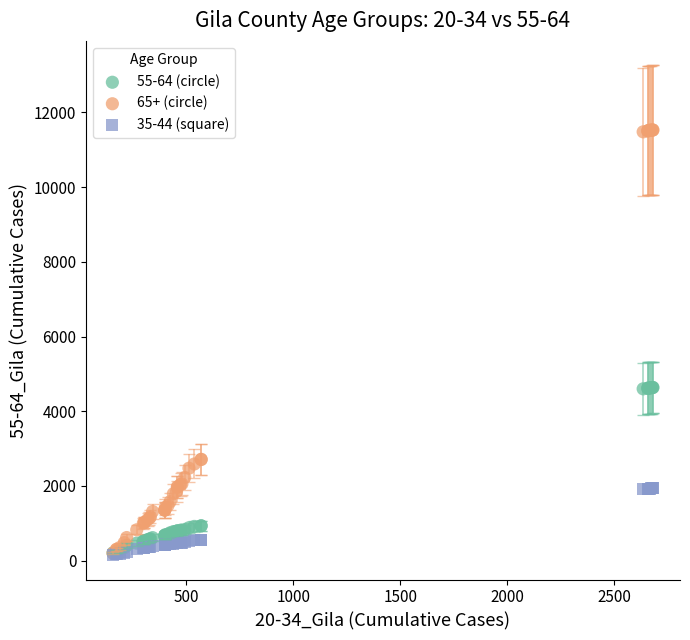

What are all the series names shown in the legend?

55-64 (circle), 65+ (circle), 35-44 (square)